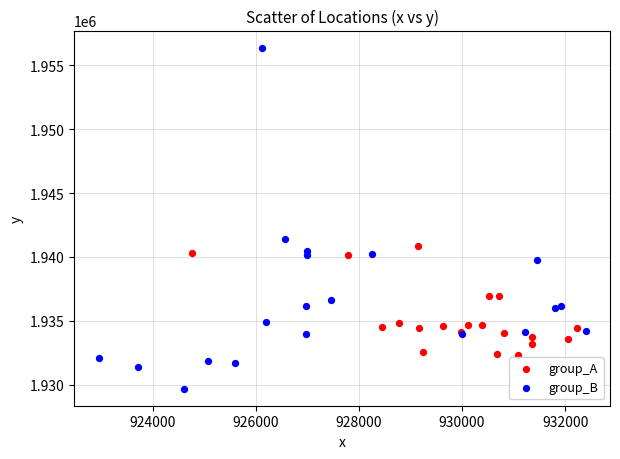

Which series contains the highest Y value?

group_B